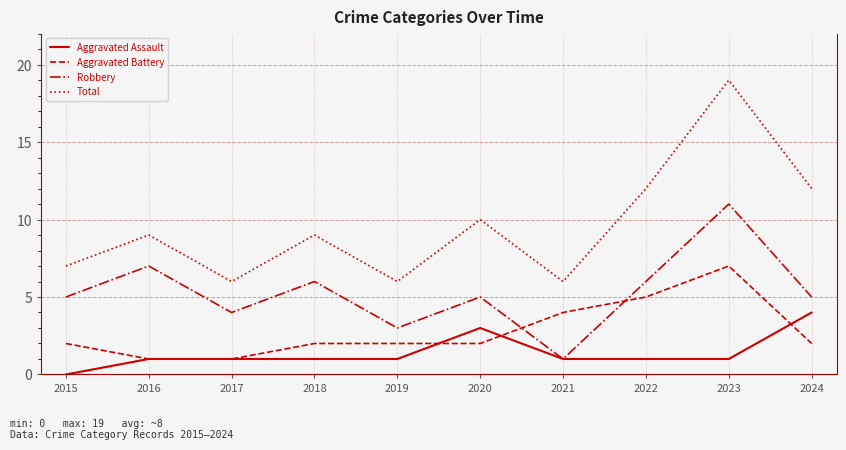

How many interior local peaks does the Robbery series have?

4